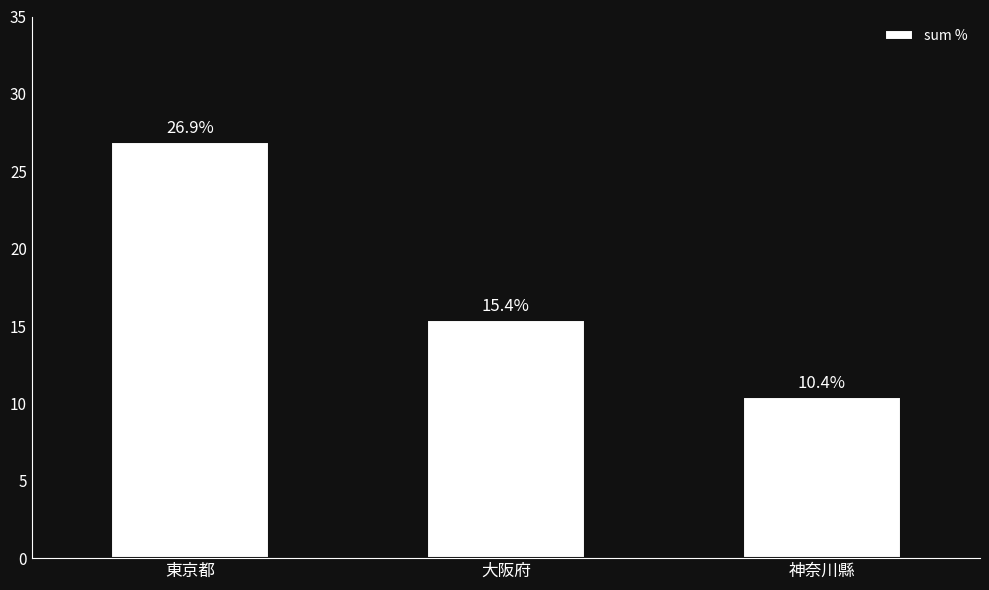

Reading left to right, transcribe all the data shown in this chart.

東京都=26.9	大阪府=15.4	神奈川縣=10.4